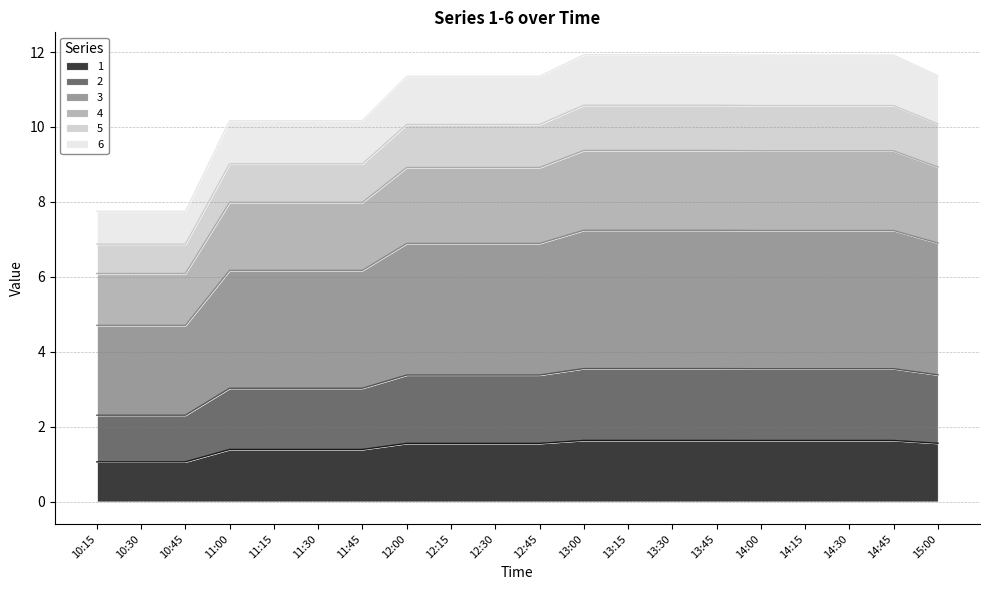

What is the greatest value displayed?

11.9